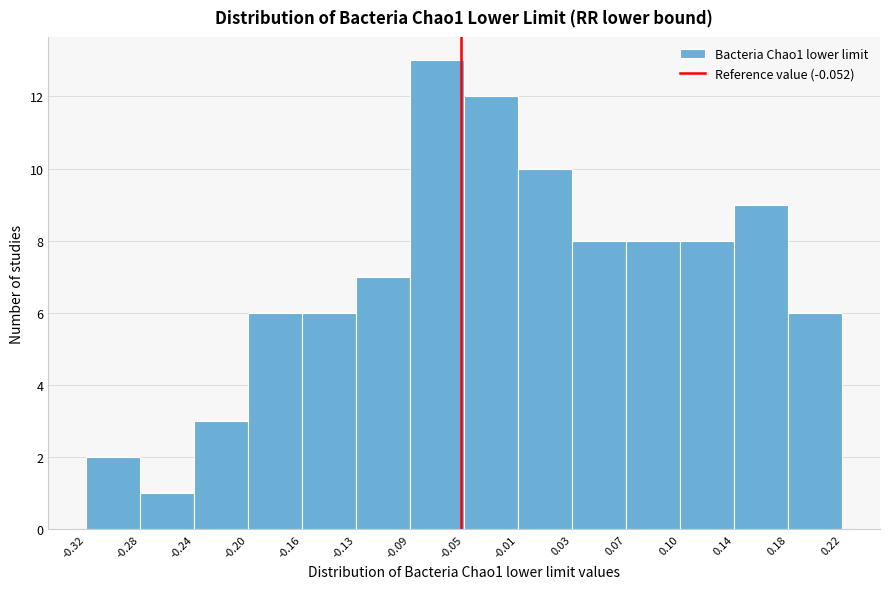

Reading left to right, list every bar in this chart as the range it spans on the x-axis followed by its height. The values are not printed on the chart, so give them approximately, as read against the axis.

-0.32 to -0.28: 2
-0.28 to -0.24: 1
-0.24 to -0.20: 3
-0.20 to -0.16: 6
-0.16 to -0.13: 6
-0.13 to -0.09: 7
-0.09 to -0.05: 13
-0.05 to -0.01: 12
-0.01 to 0.03: 10
0.03 to 0.07: 8
0.07 to 0.10: 8
0.10 to 0.14: 8
0.14 to 0.18: 9
0.18 to 0.22: 6